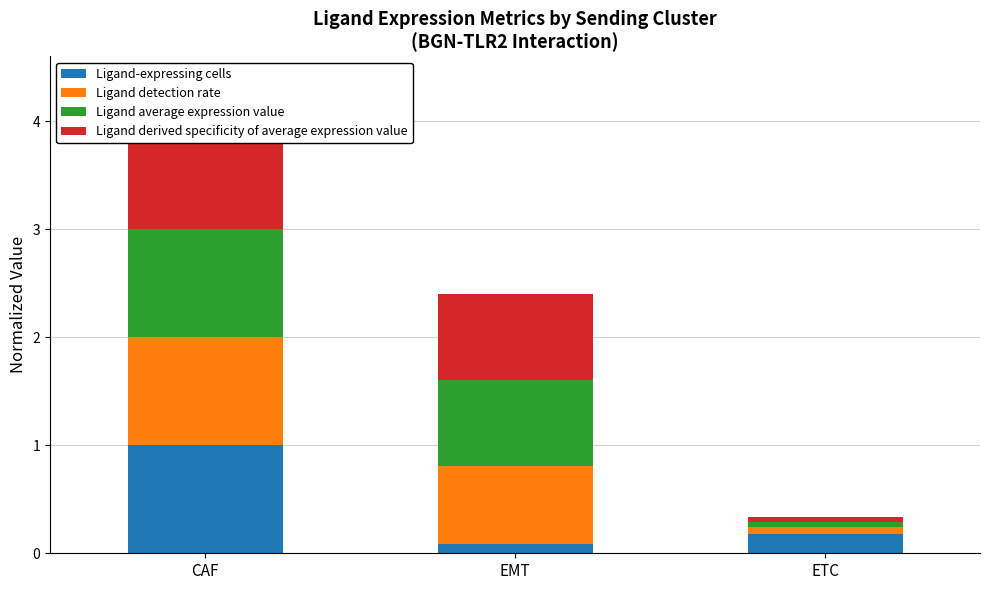

Where is Ligand detection rate nearest to the value 0?

ETC